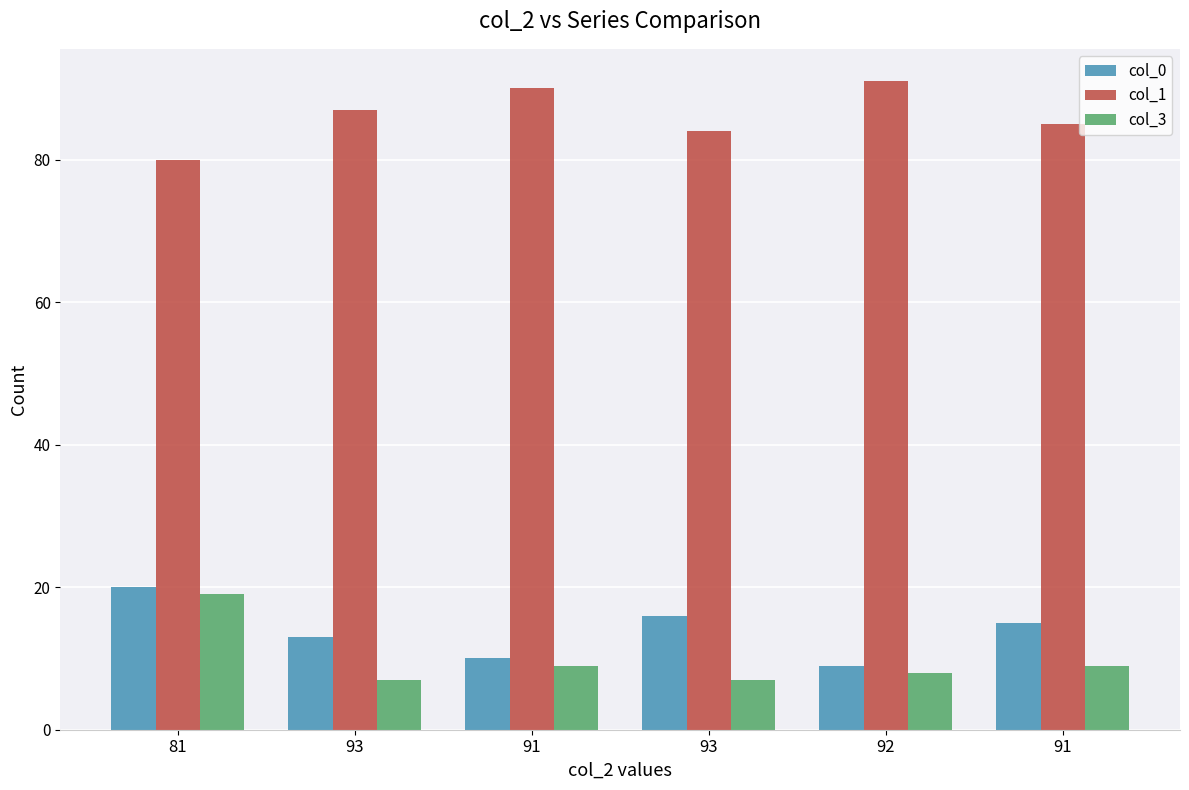

Count the number of categories in the chart.

6